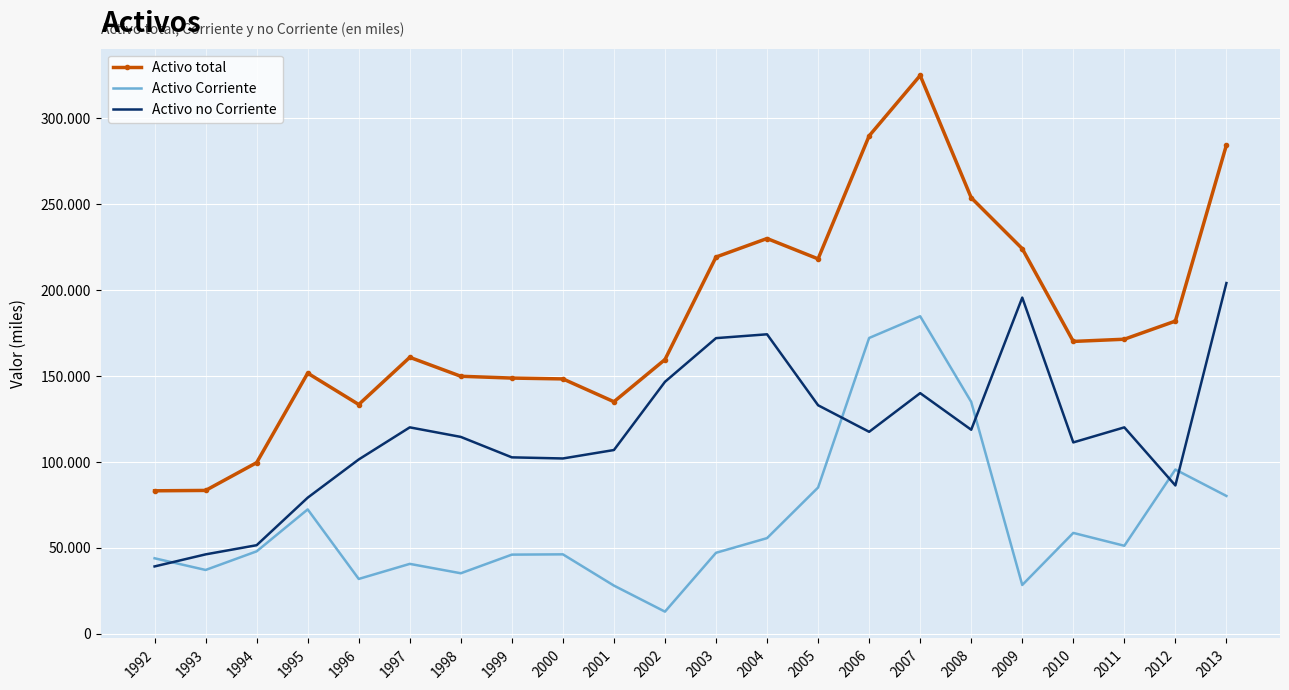

In Activo Corriente, how many points are higher than both neighbors (excluding endpoints)?

6